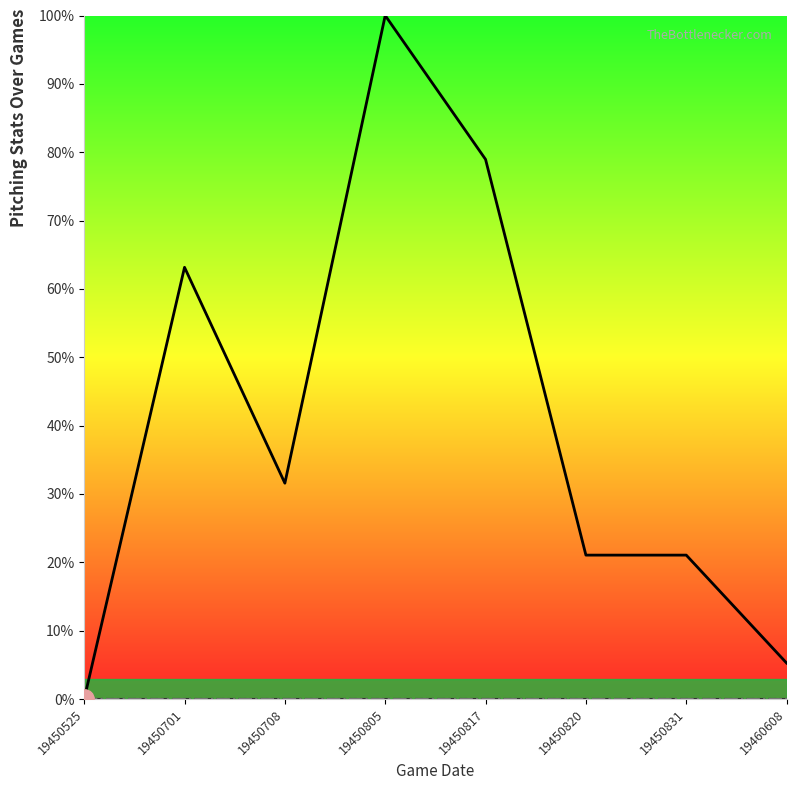

The value of p_hbp_line at 19460608 is 0.0. True or false?

True